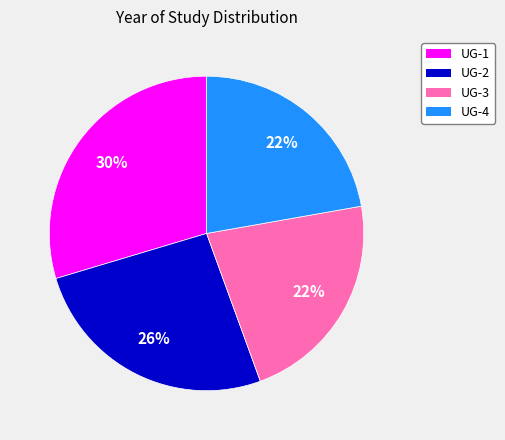

Combined, do UG-3 and UG-2 account for over 50%?

No